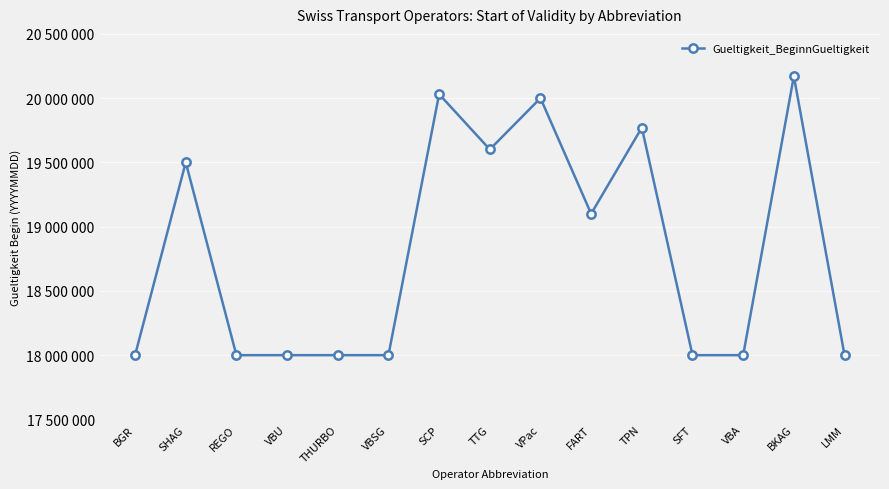

Reading left to right, list all the values displayed in this chart.

BGR=18000101	SHAG=19500121	REGO=18000101	VBU=18000101	THURBO=18000101	VBSG=18000101	SCP=20031022	TTG=19601022	VPac=20000121	FART=19100118	TPN=19770615	SFT=18000101	VBA=18000101	BKAG=20170616	LMM=18000101